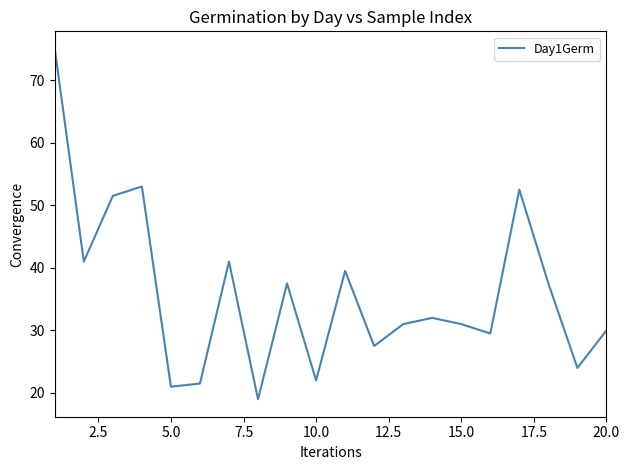

What is the smallest value displayed?

19.0